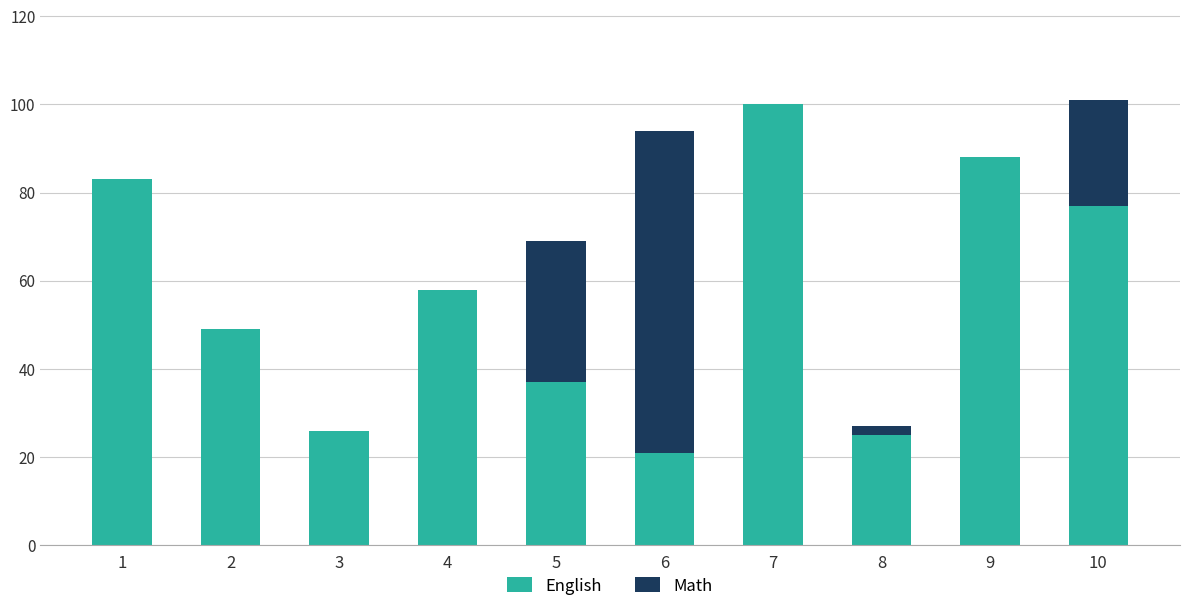

Where is English nearest to the value 60?

4